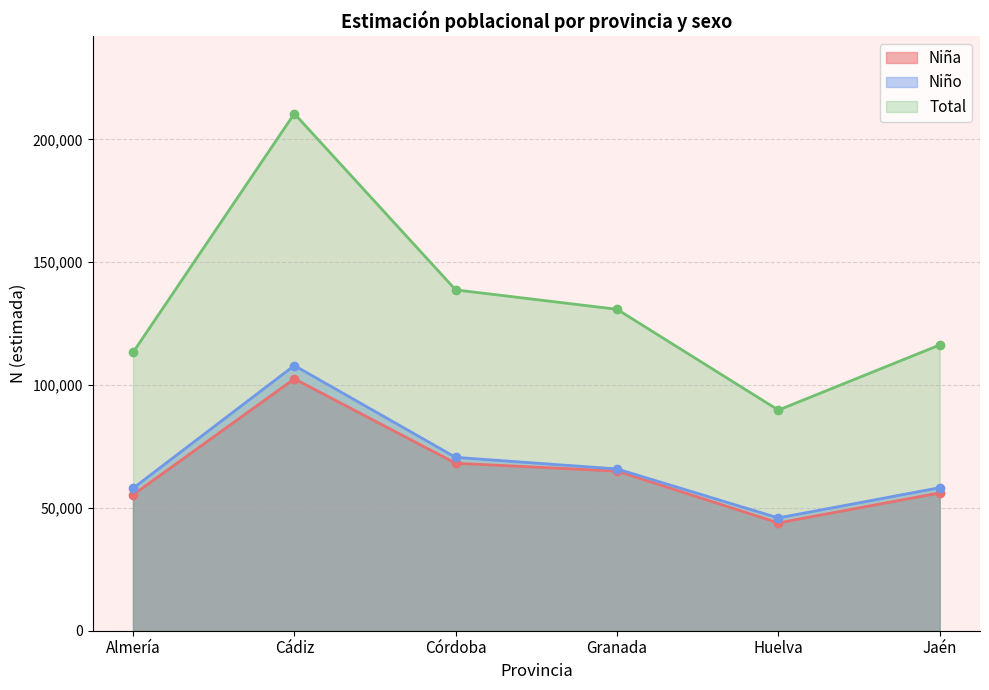

What is the spread (max minus min) of values at Granada?

65868